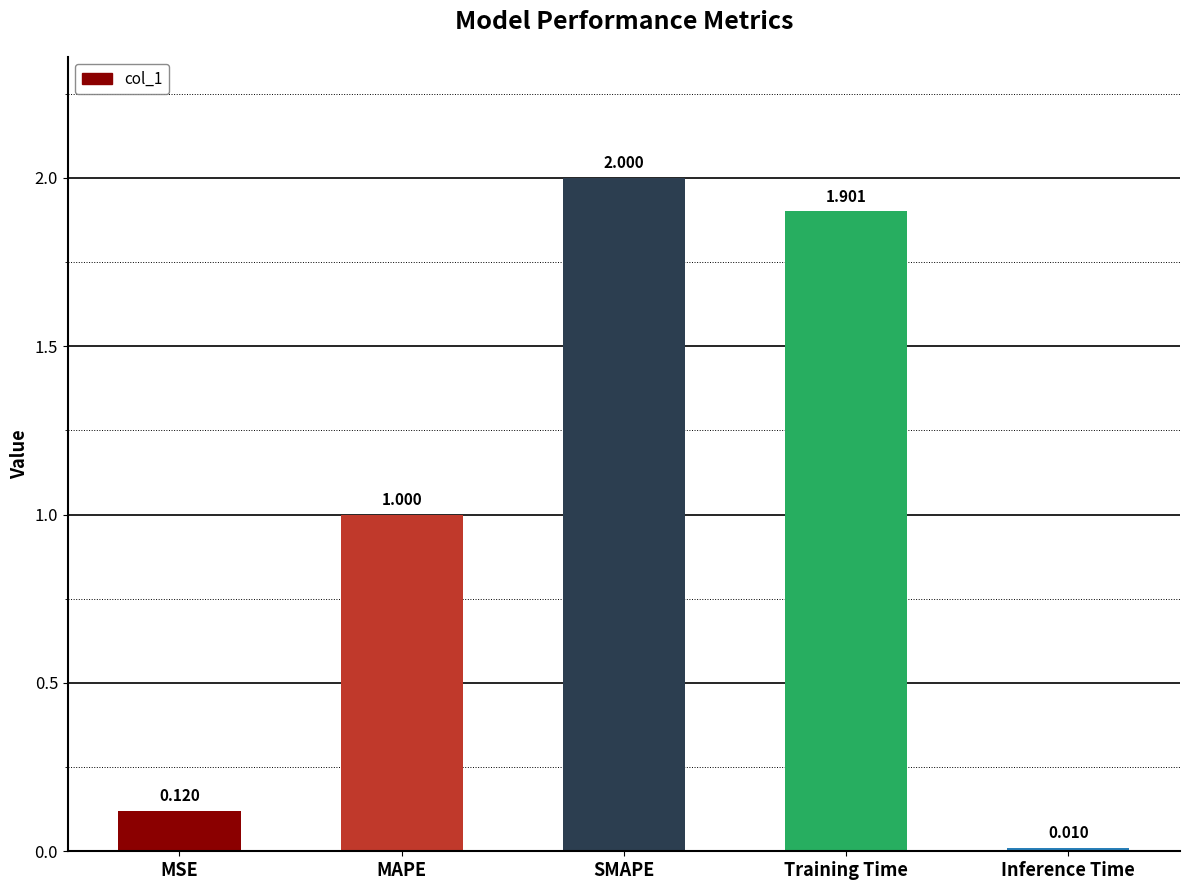

Which category has the highest value across all series?

SMAPE